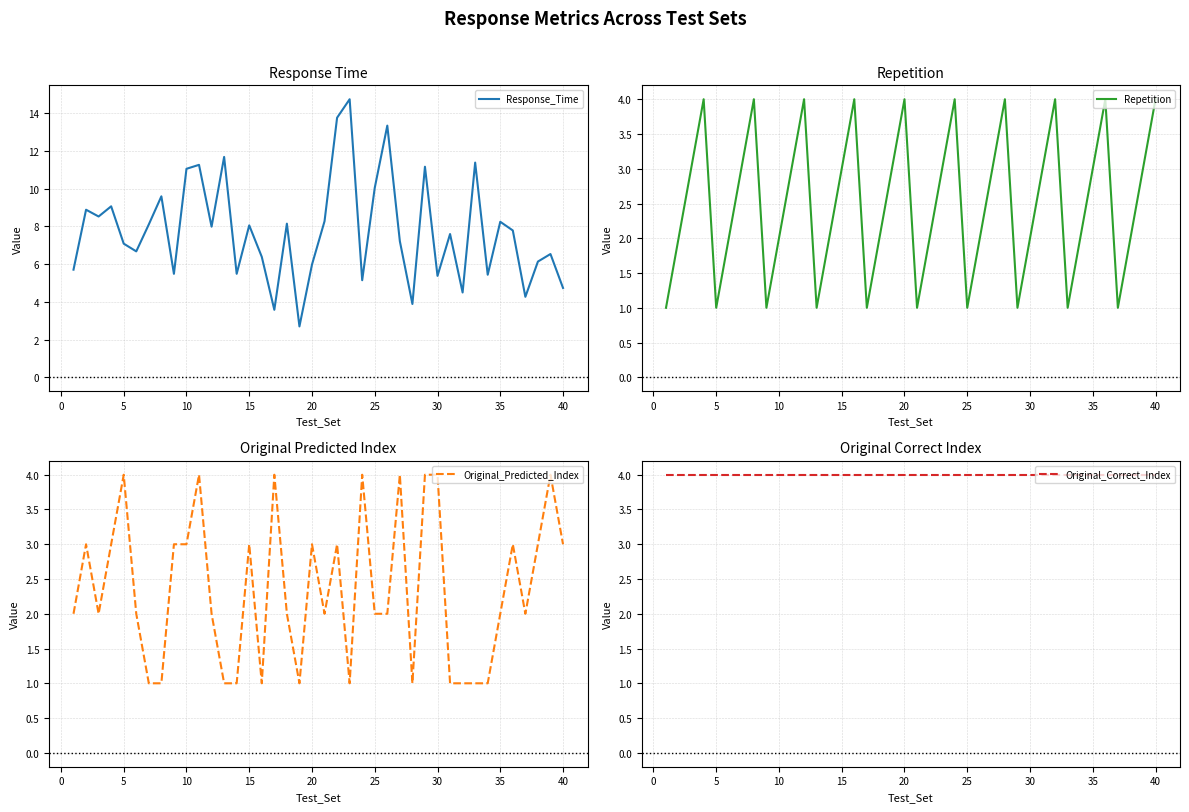

What is the minimum value for Response_Time?

2.7